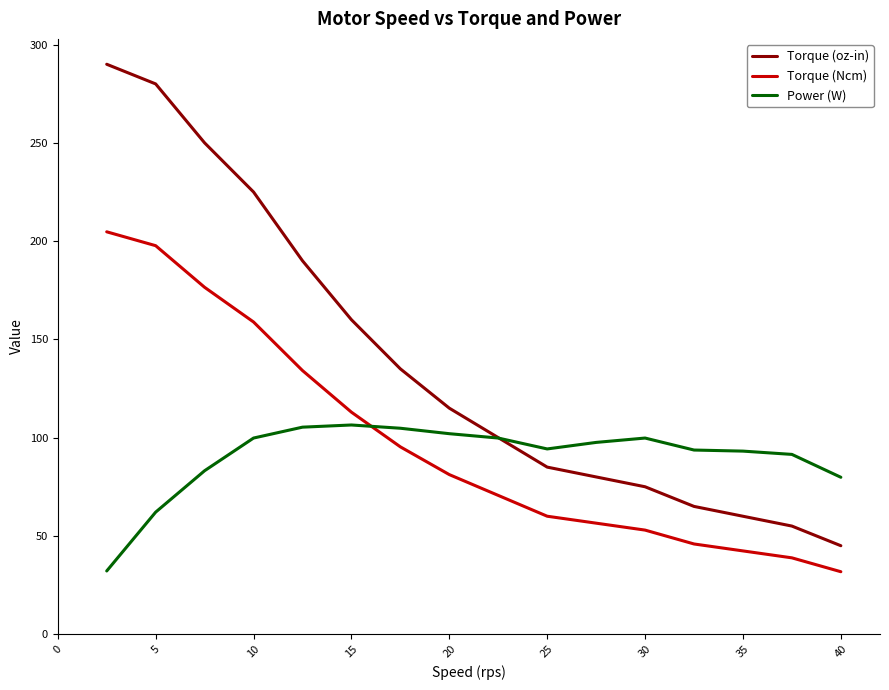

True or false: Power (W) and Torque (Ncm) intersect in this chart.

True